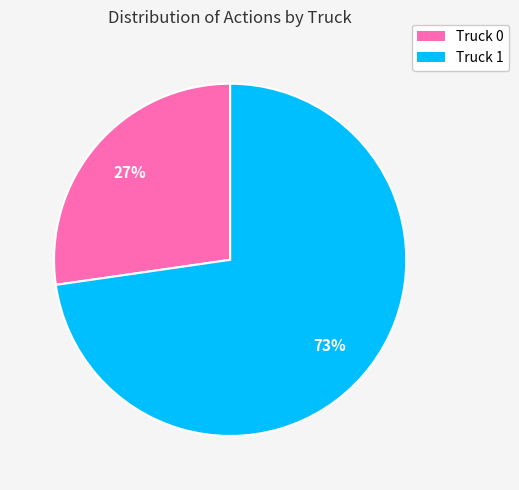

Rank the categories by value from highest to lowest.

Truck 1, Truck 0